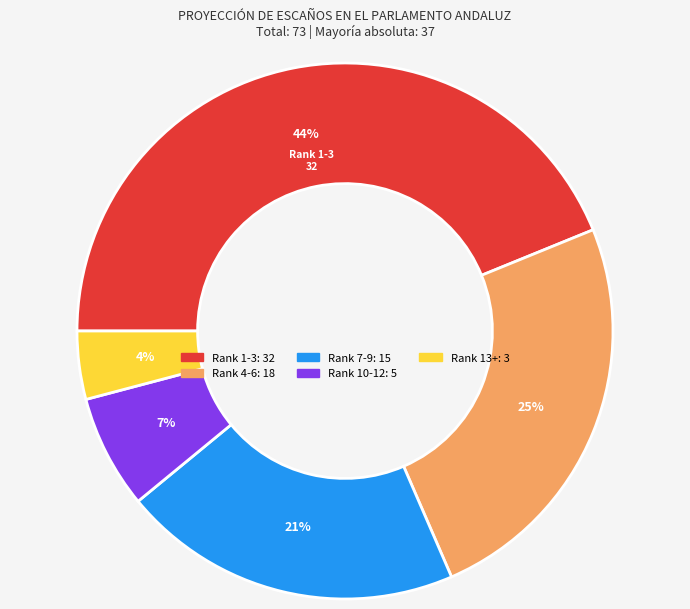

How many segments does this pie chart have?

5